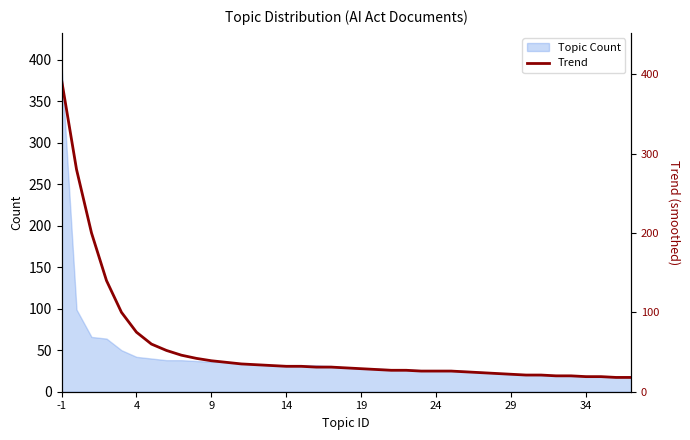

Where does the data first go above 30?

-1